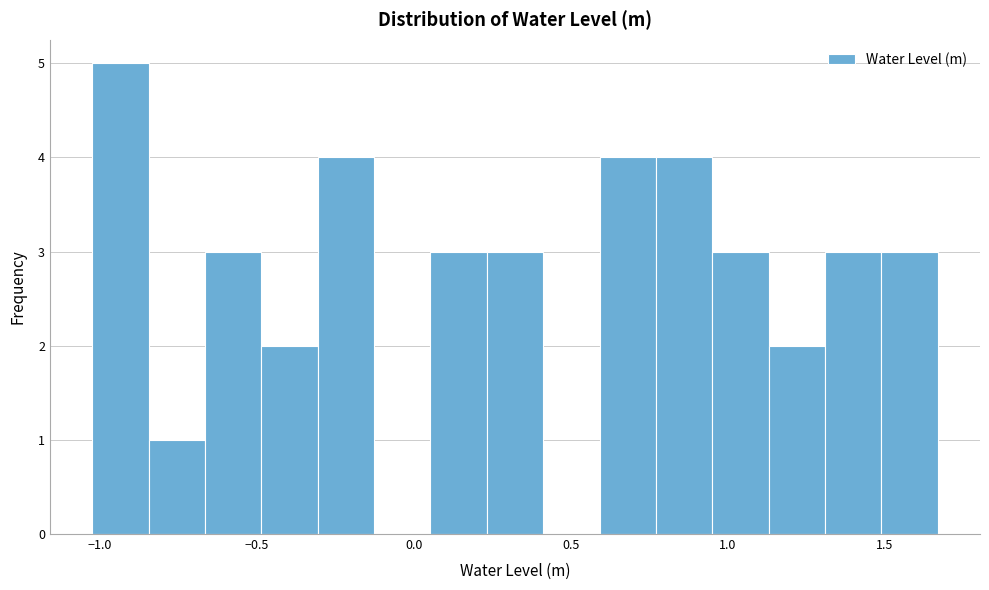

Around what value on the x-axis is the tallest bar? Give the approximate position of its centre, as read against the axis.

-0.95